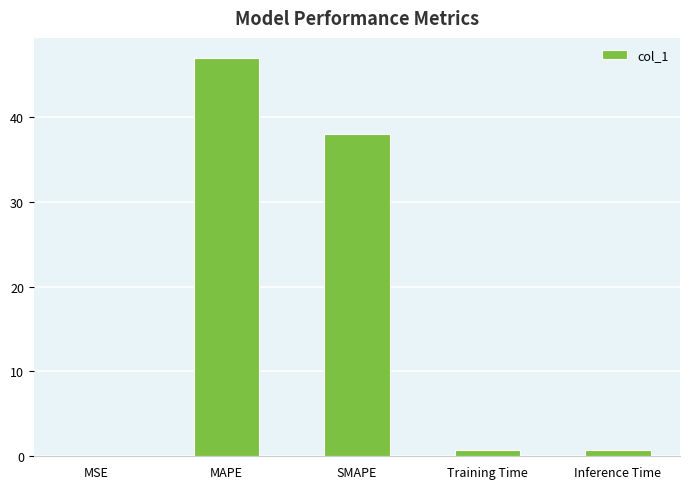

What is the change in value from MSE to Training Time?

+0.7